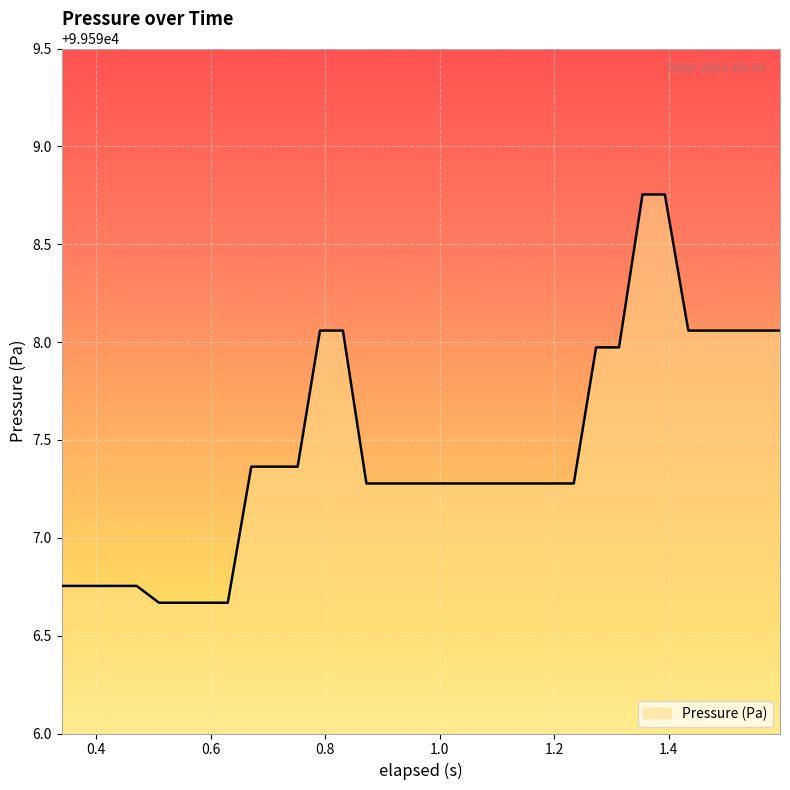

Does the chart have visible grid lines?

Yes